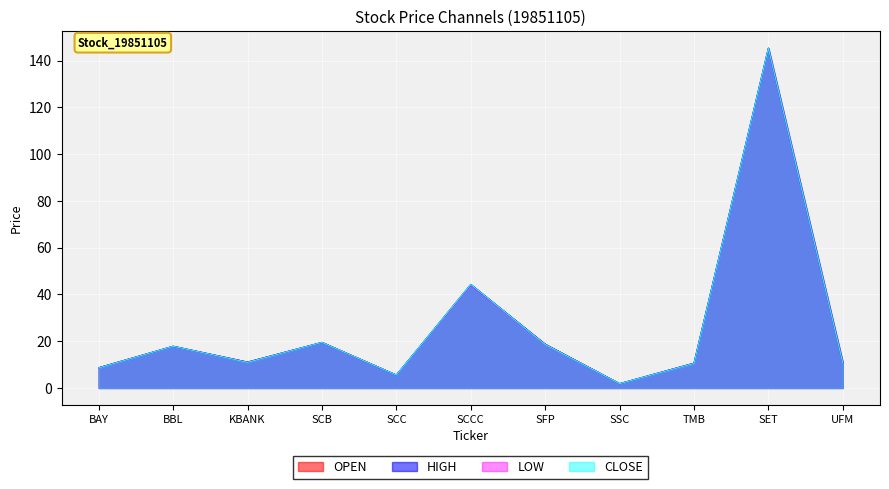

True or false: OPEN and HIGH cross at least once.

False